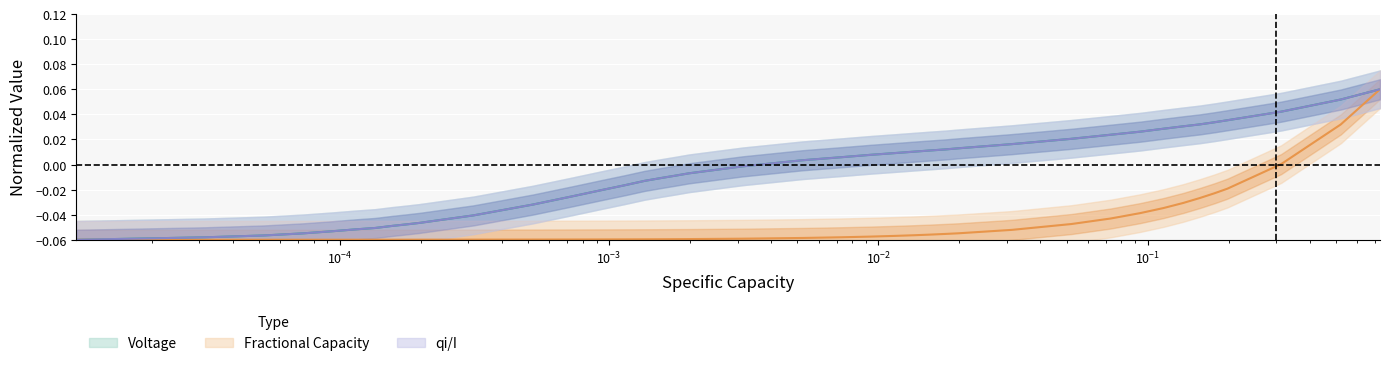

Rank the series by their maximum value, from lowest to highest.

Voltage, Fractional Capacity, qi/I